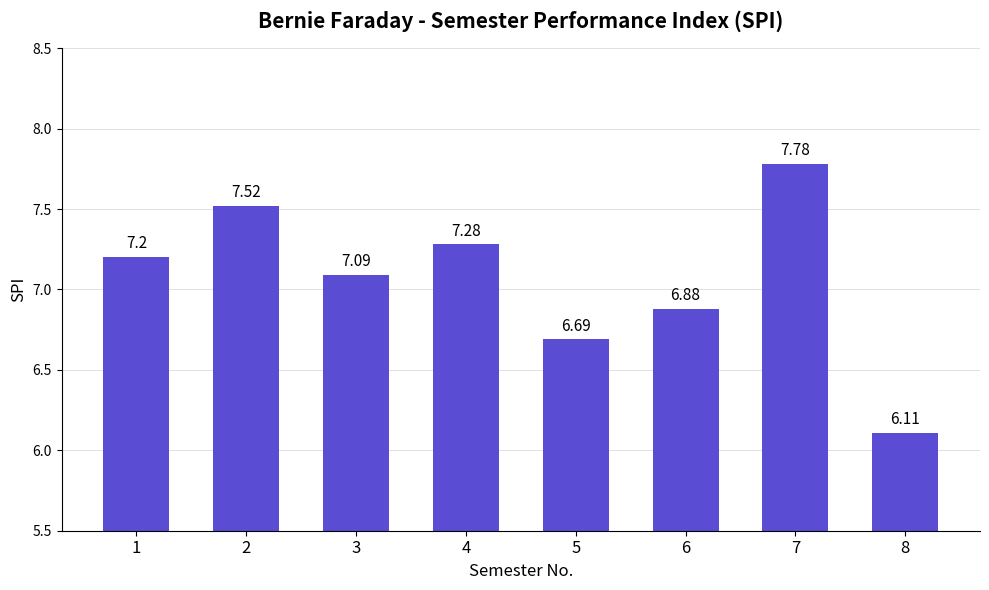

Where does the data first go above 7?

1